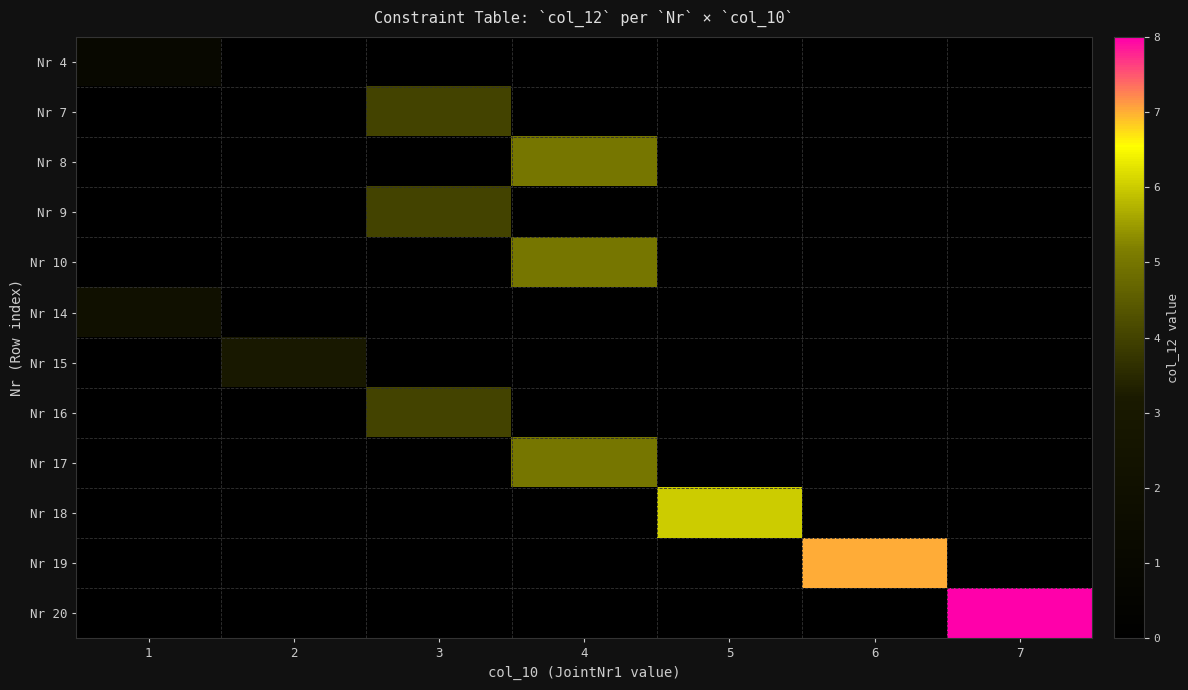

Which series has the largest total across all categories?

Nr 20